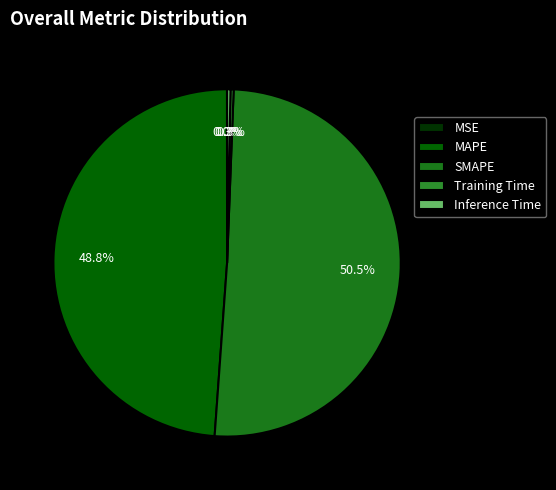

Is it true that Training Time is 14% of the pie?

False